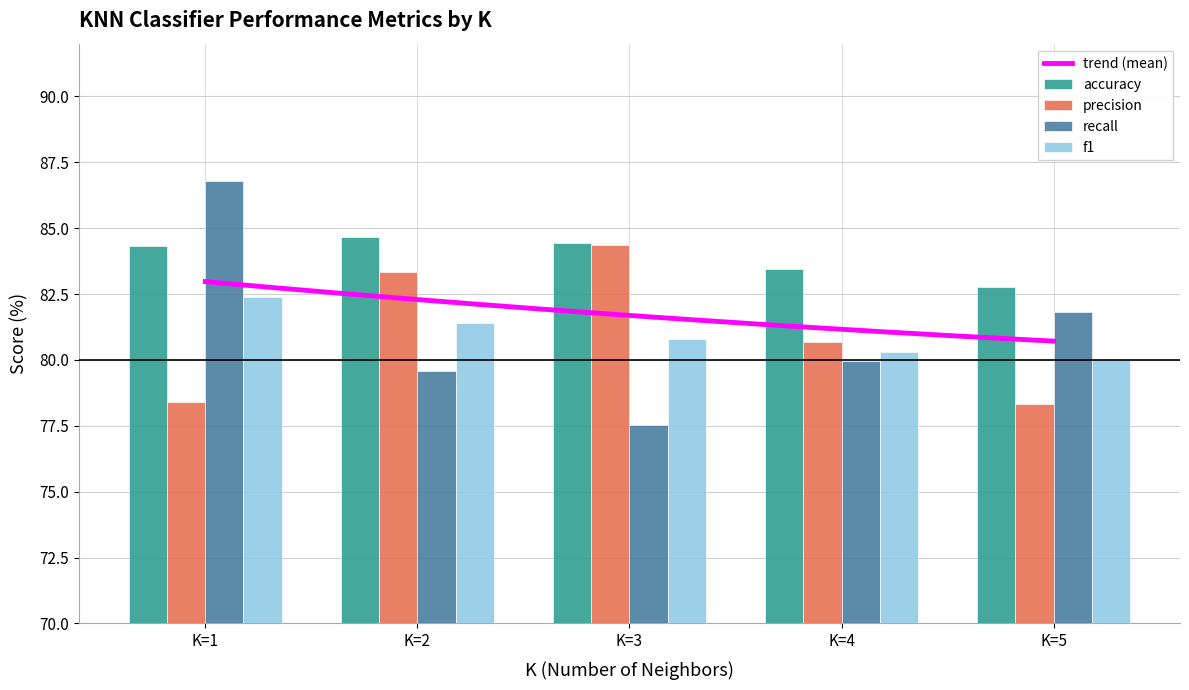

Between K=1 and K=4, which is larger?

K=1